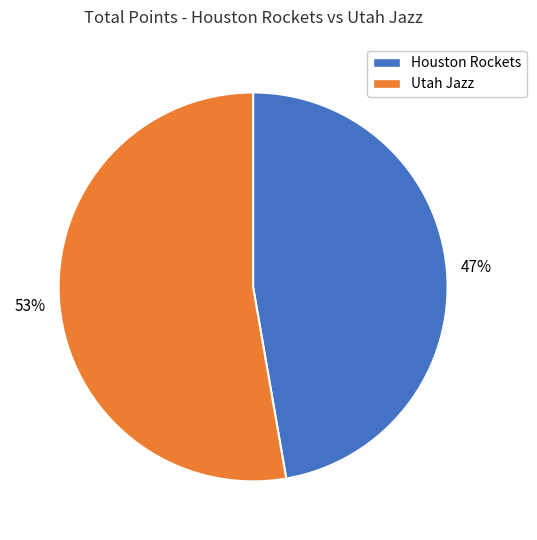

Rank the categories by value from highest to lowest.

Utah Jazz, Houston Rockets